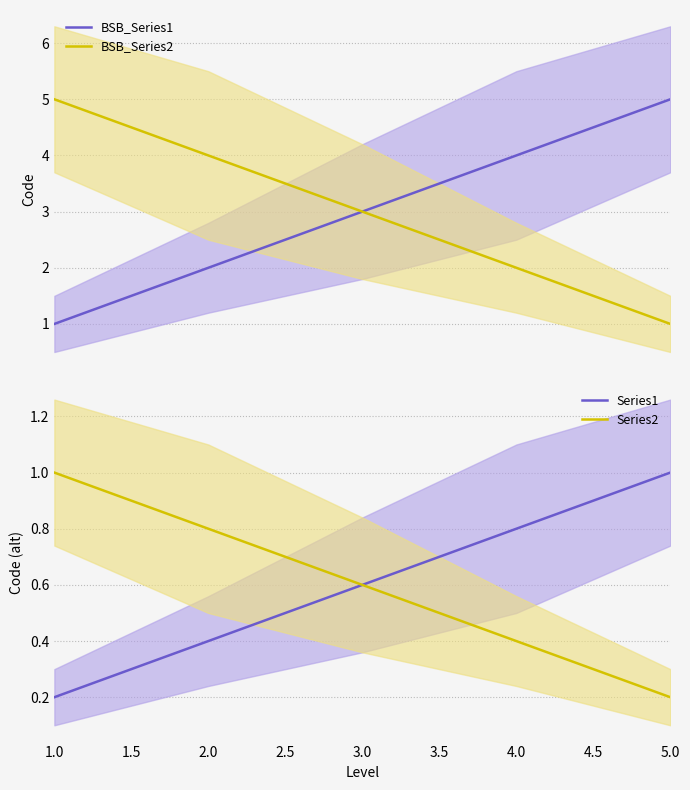

Is the value of Series1 at 2.0 greater than the value of Series2 at 1.0?

No